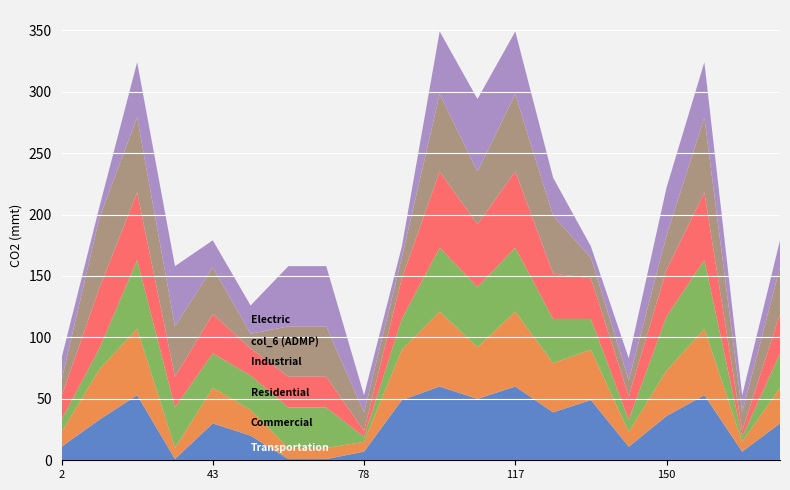

Reading left to right, list all the values displayed in this chart.

col_1: 2=11	8=33	31=53	32=1	43=30	48=20	74=1	76=1	78=7	88=49	98=60	112=50	117=60	118=39	124=49	127=11	150=36	153=53	181=7	198=30
col_4: 2=10	8=17	31=56	32=33	43=28	48=28	74=33	76=33	78=4	88=25	98=52	112=49	117=52	118=36	124=25	127=10	150=44	153=56	181=4	198=28
col_3: 2=19	8=49	31=55	32=25	43=32	48=22	74=25	76=25	78=5	88=33	98=62	112=51	117=62	118=37	124=33	127=19	150=38	153=55	181=5	198=32
col_6: 2=13	8=57	31=61	32=41	43=38	48=12	74=41	76=41	78=15	88=17	98=63	112=43	117=63	118=47	124=17	127=13	150=28	153=61	181=15	198=38
col_7: 2=18	8=9	31=45	32=49	43=22	48=23	74=49	76=49	78=14	88=9	98=51	112=59	117=51	118=31	124=9	127=18	150=39	153=45	181=14	198=22
col_2: 2=12	8=41	31=54	32=9	43=29	48=21	74=9	76=9	78=8	88=41	98=61	112=42	117=61	118=40	124=41	127=12	150=37	153=54	181=8	198=29